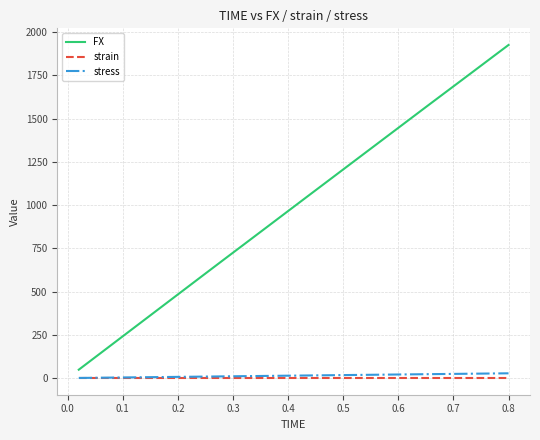

What is the difference between the maximum and minimum values in the stress series?

26.8